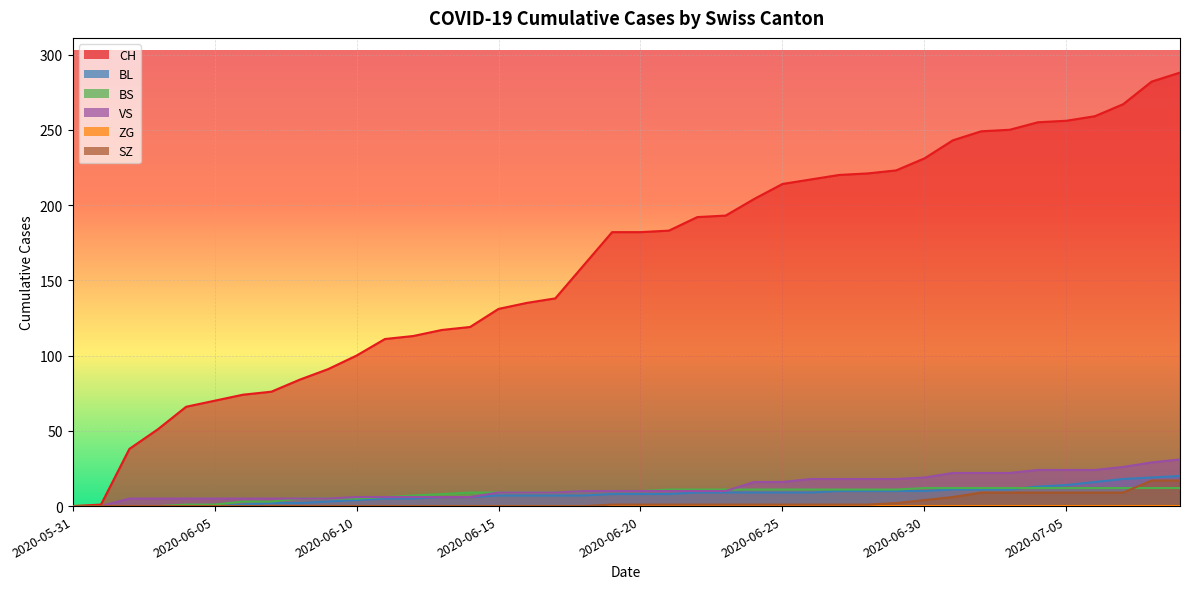

The value of CH at 2020-07-04 is 174. True or false?

False